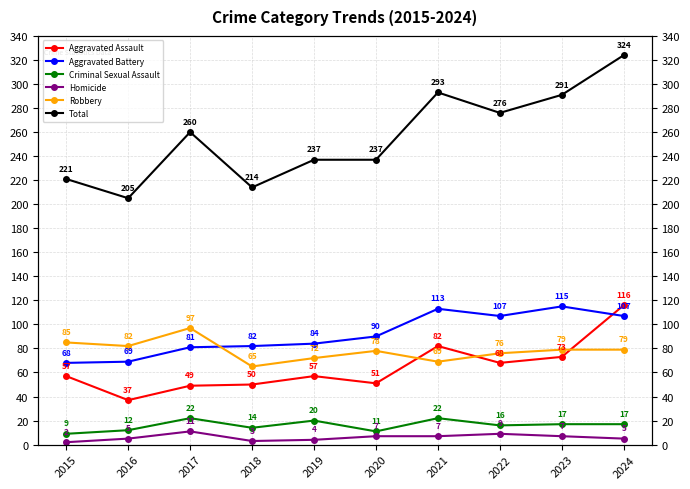

What is the smallest value displayed?

2